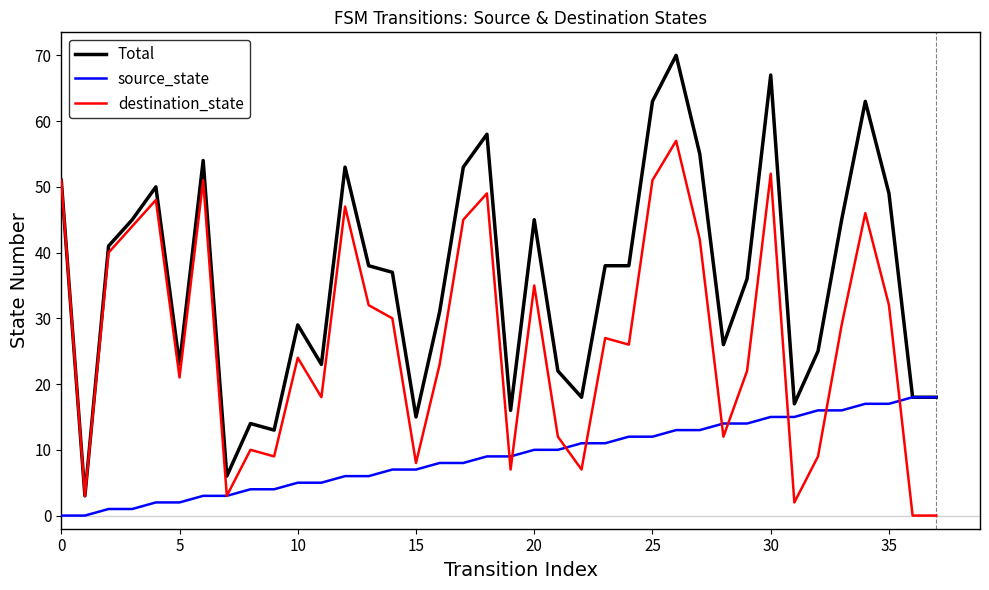

What is the maximum value for destination_state?

57